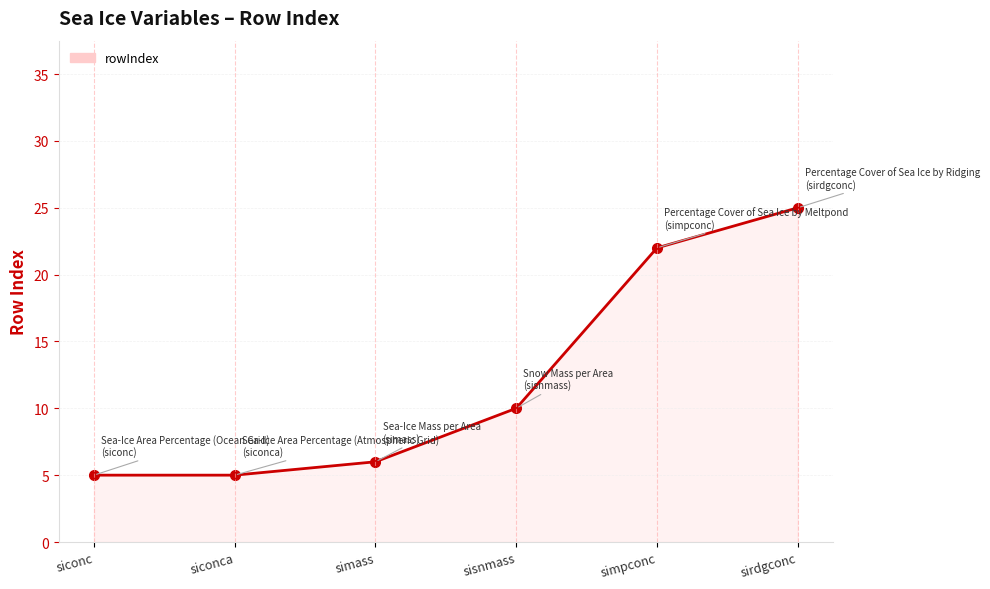

What is the difference between the maximum and second lowest values?

20